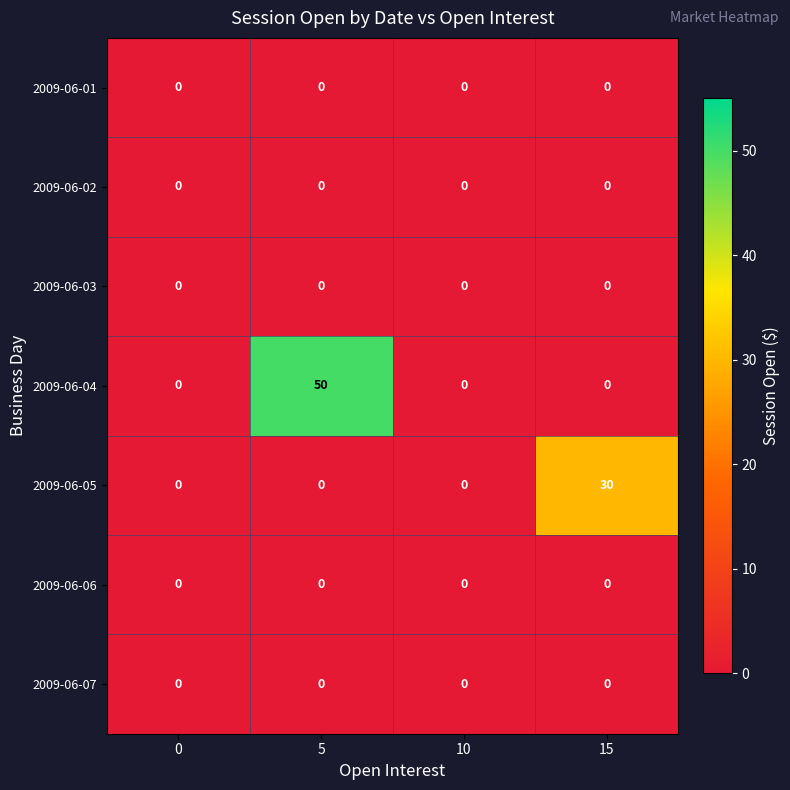

The 2009-06-02 series shows 0 at 15. True or false?

True